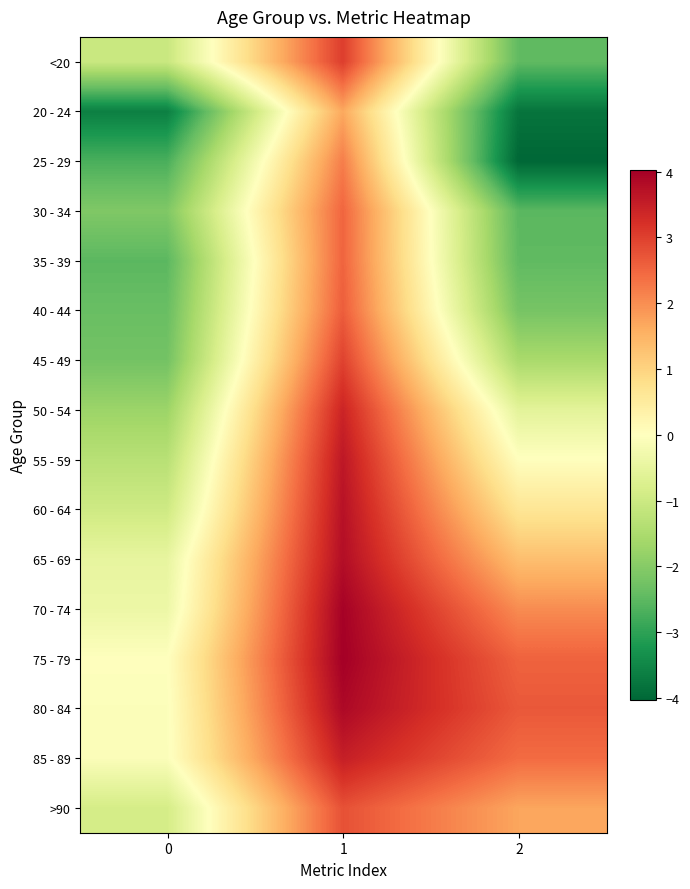

Which has a higher value, 1 or 2?

1